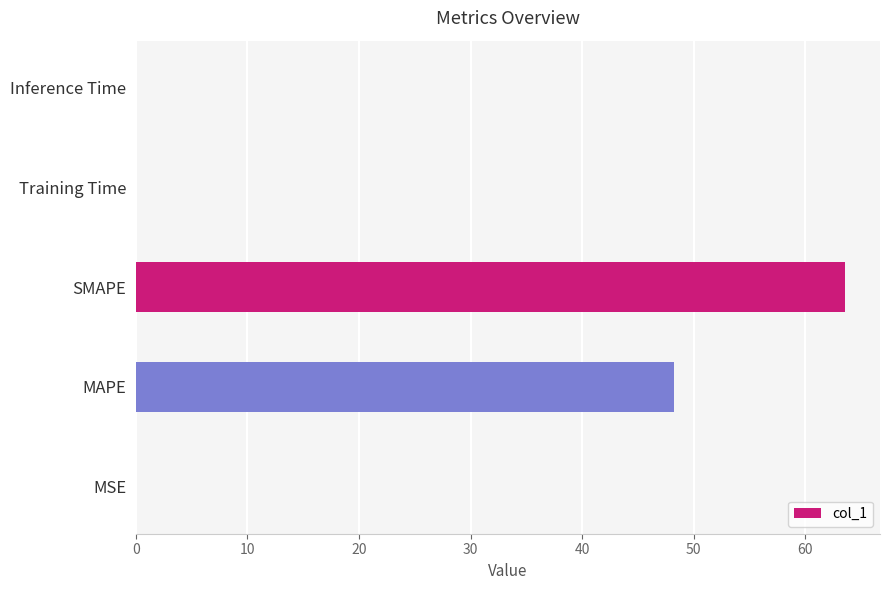

Is it true that the value at Training Time is 0.0?

True